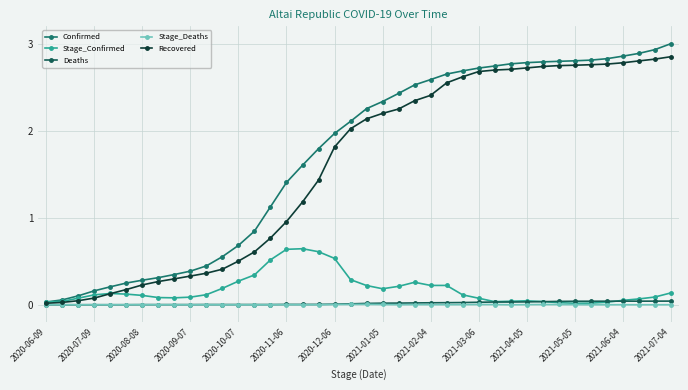

How many distinct data groups are displayed?

5